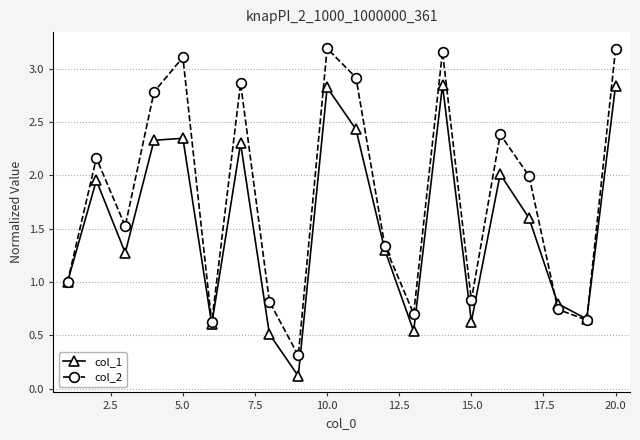

Which series has the largest range (max minus min)?

col_2